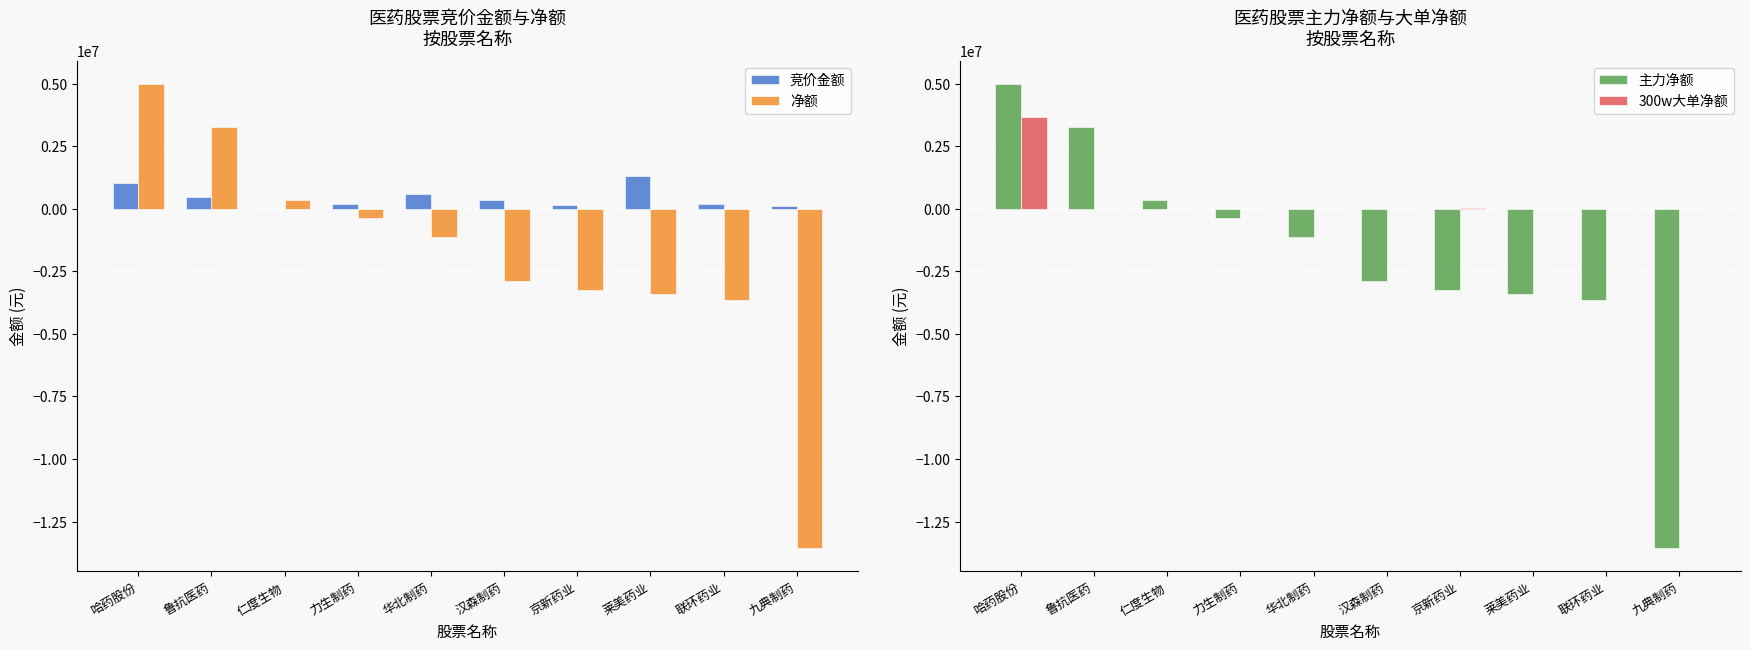

Reading left to right, list all the values displayed in this chart.

竞价金额: 1009680	450912	0	192036	569006	351894	136305	1312175	199408	90300
净额: 4980076	3261124	337218	-372832	-1148861	-2900887	-3232818	-3414964	-3643221	-13568863
主力净额: 4980076	3261124	337218	-372832	-1148861	-2900887	-3232818	-3414964	-3643221	-13568863
300w大单净额: 3684000	0	0	0	0	0	20221	0	0	0